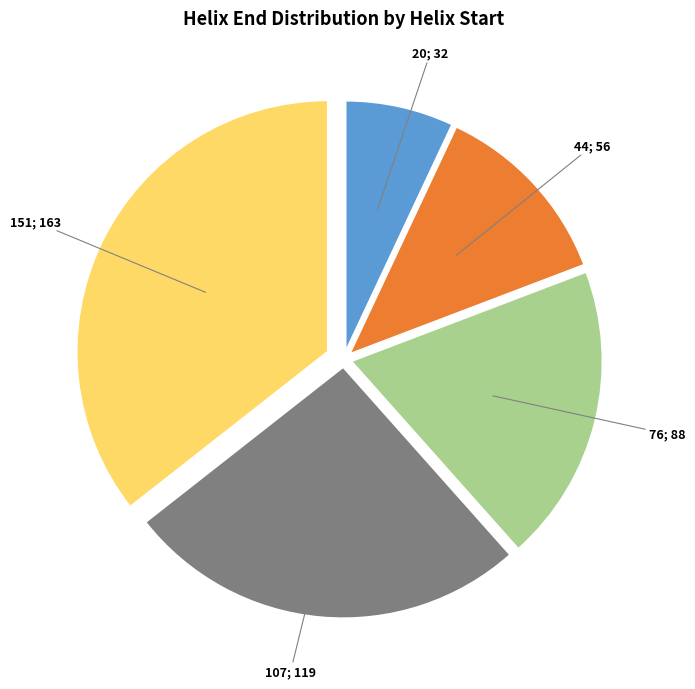

Does any single category account for the majority?

No